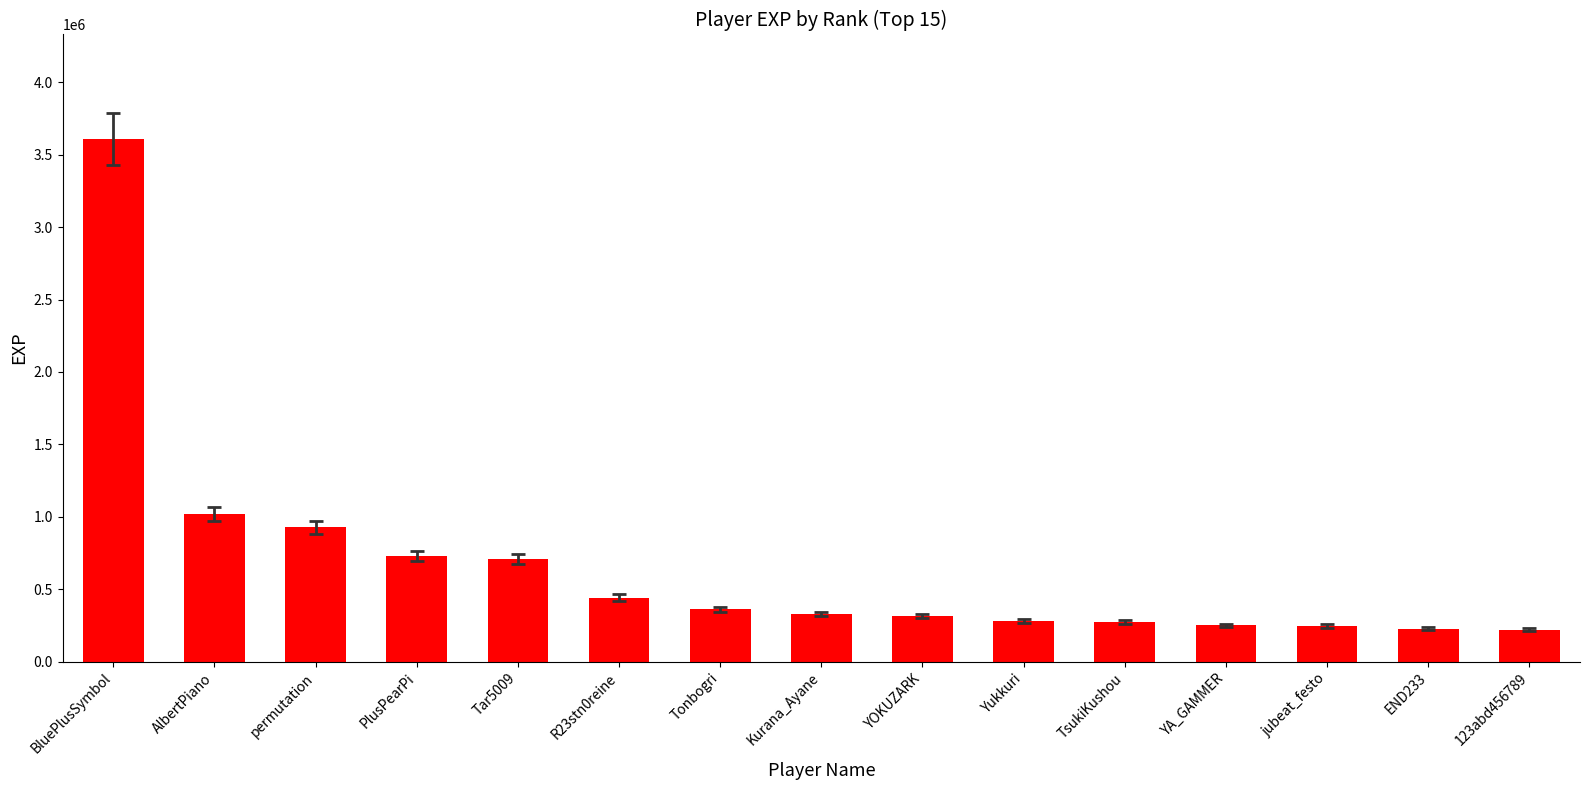

Does the chart contain stacked bars?

No